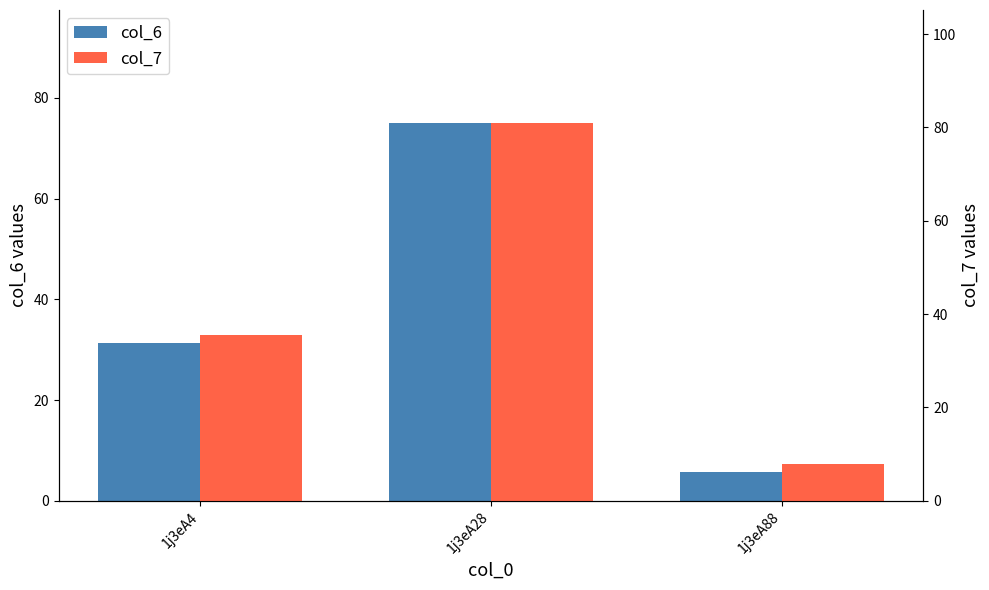

True or false: col_7 has a value of 7.9 at 1j3eA88.

True